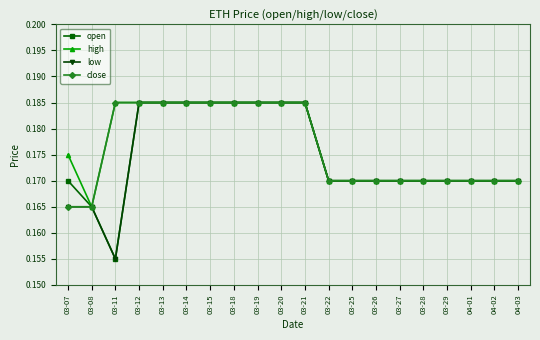

At how many categories does at least one series exceed 0?

20